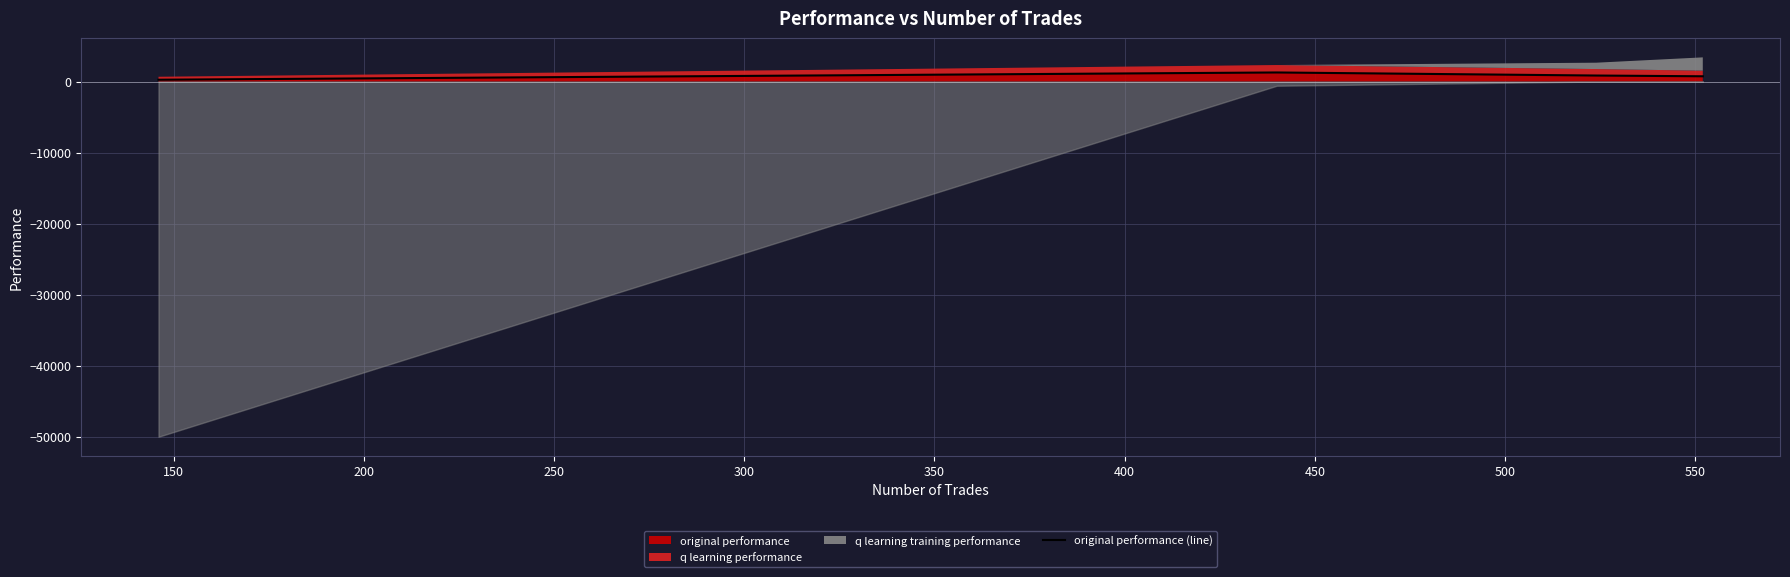

What is the value of the 1st point from the left?

258.7